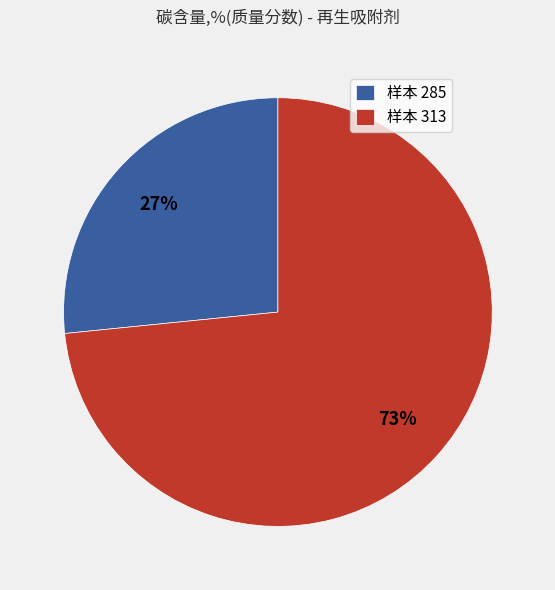

Do 样本 285 and 样本 313 together represent more than half of the pie?

Yes